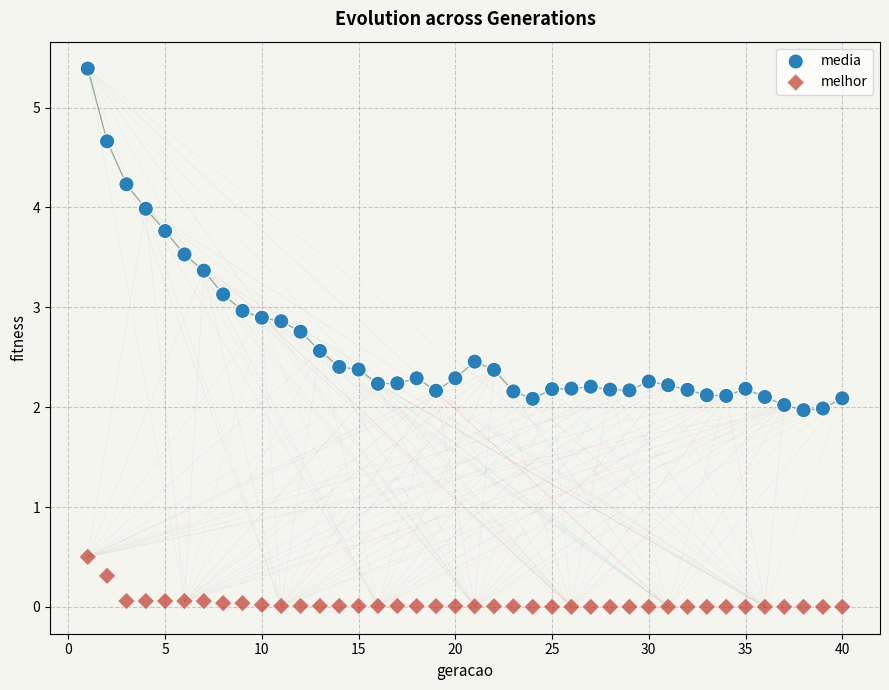

Which series has the widest spread of Y values?

media